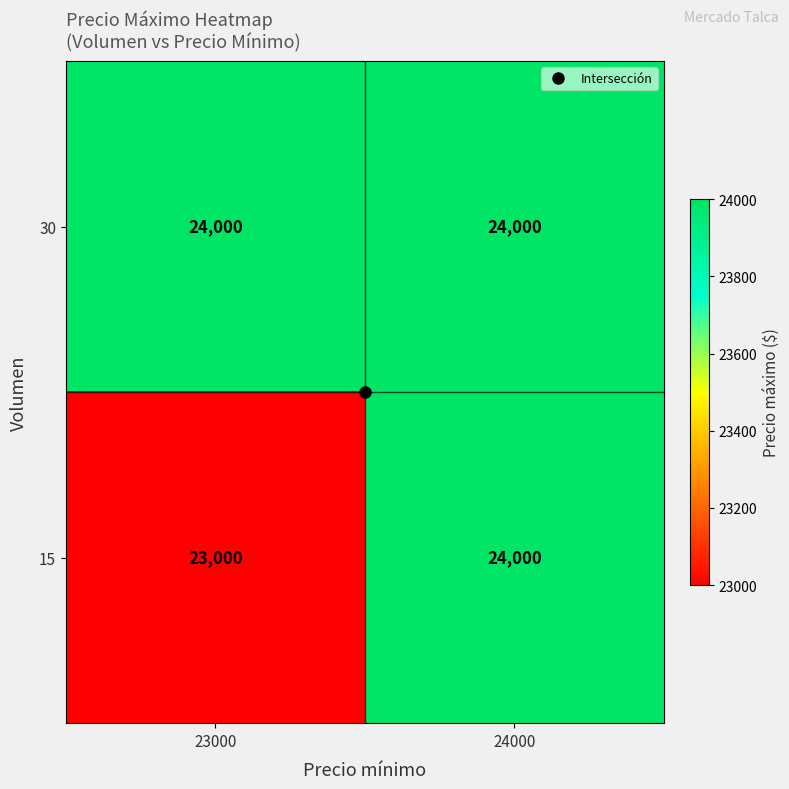

What is the lowest value of the 30 series?

24000